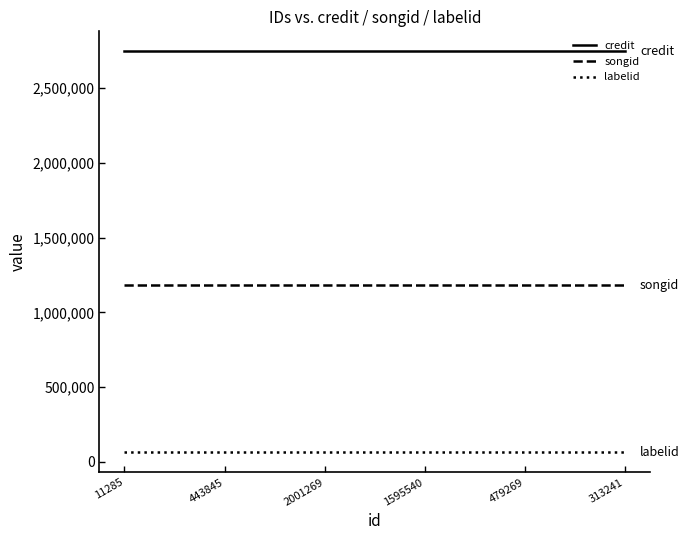

Rank the series by their maximum value, from highest to lowest.

credit, songid, labelid